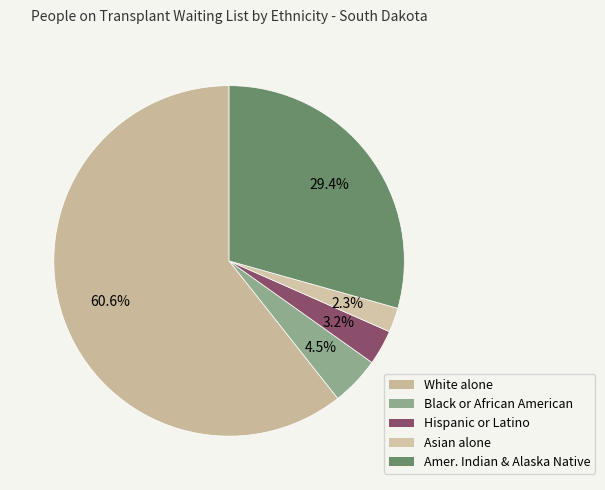

What is the smallest slice in the pie chart?

Asian alone